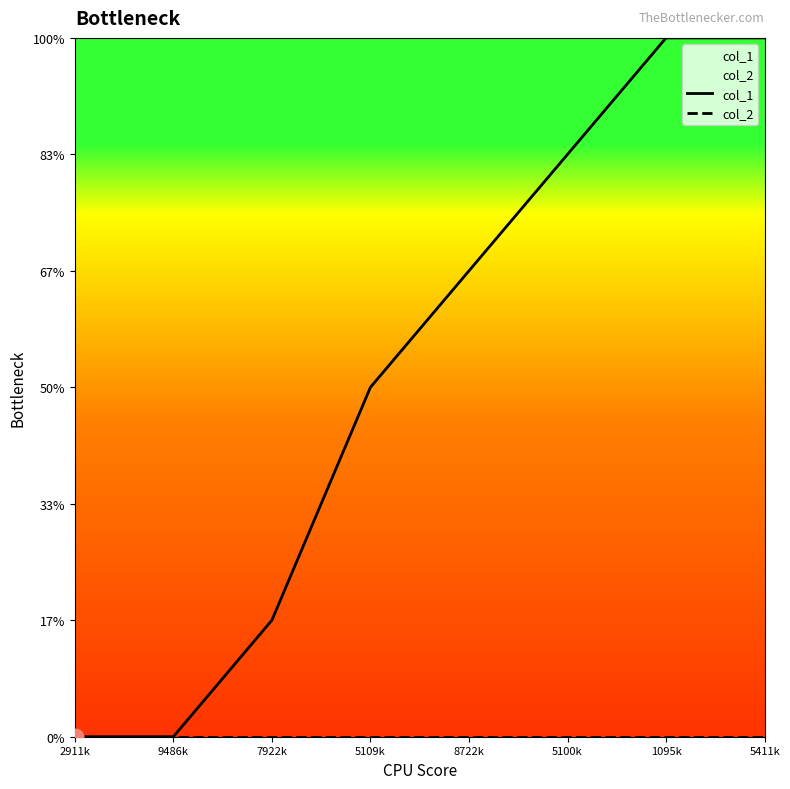

Which series has the largest range (max minus min)?

col_1